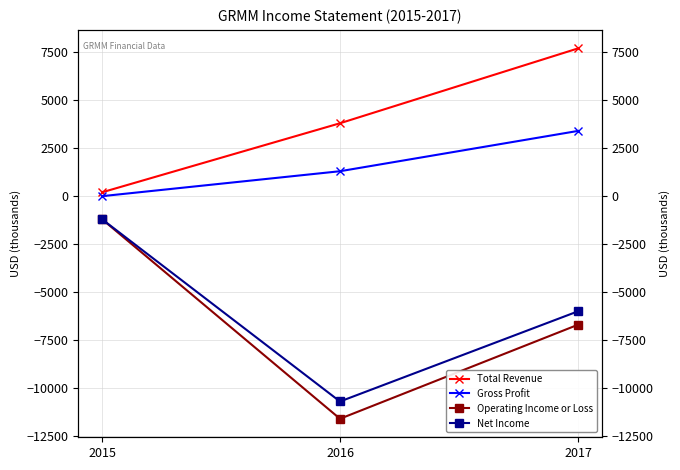

How many Net Income values are between -10700 and -1200?

3